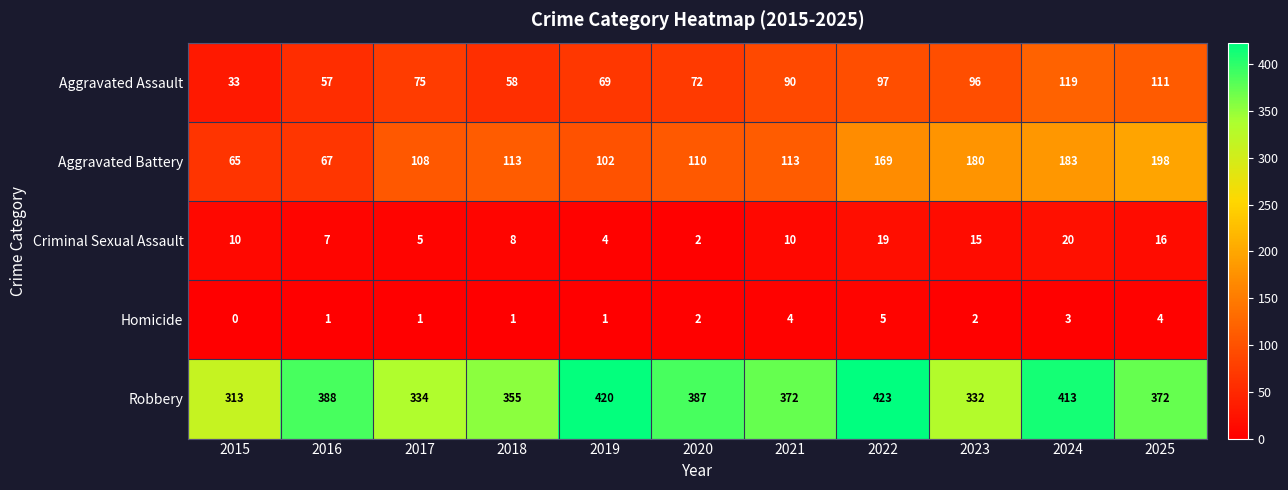

The value of Aggravated Assault at 2015 is 55. True or false?

False